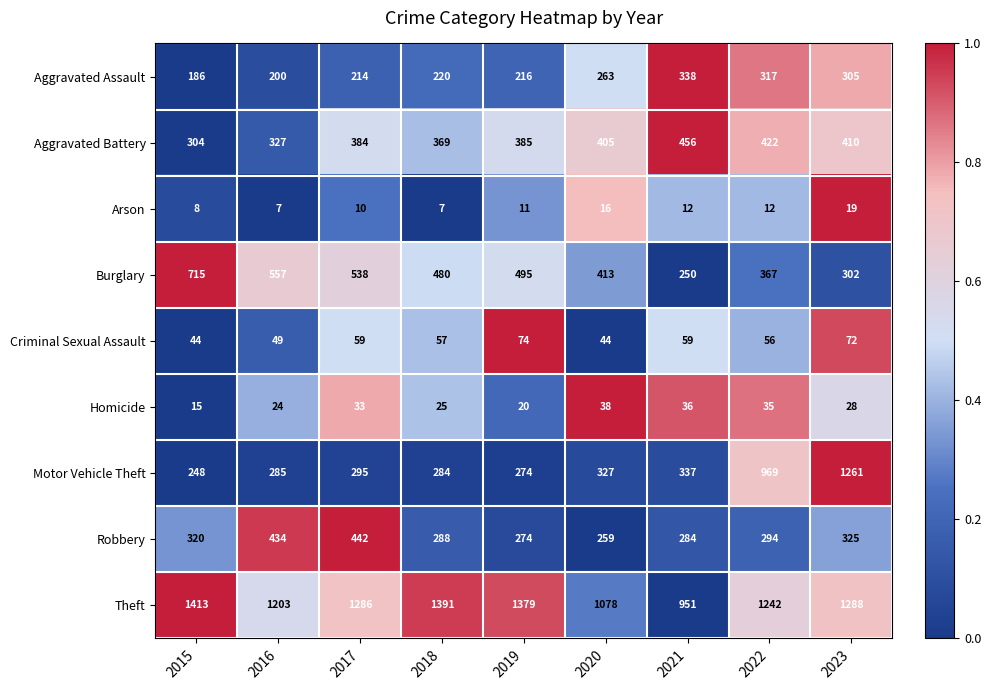

Count the number of data series in this chart.

9